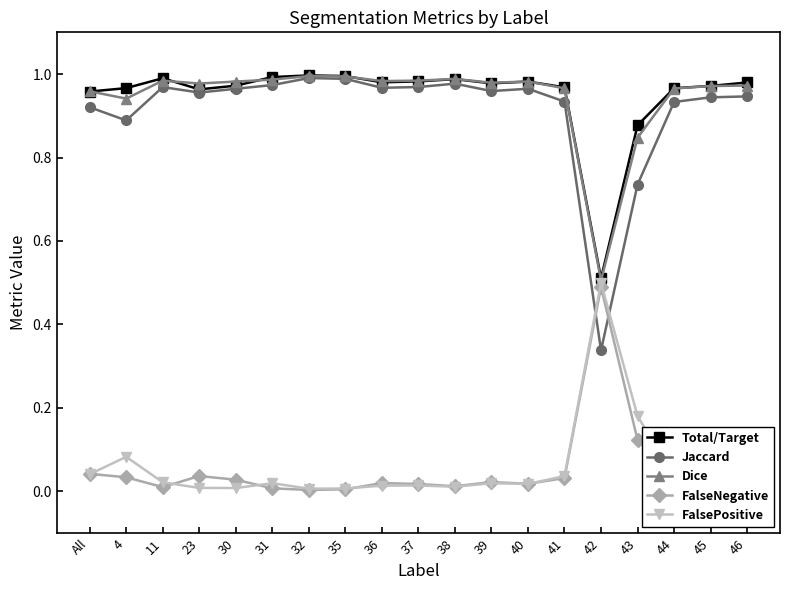

How many series are shown in this chart?

5